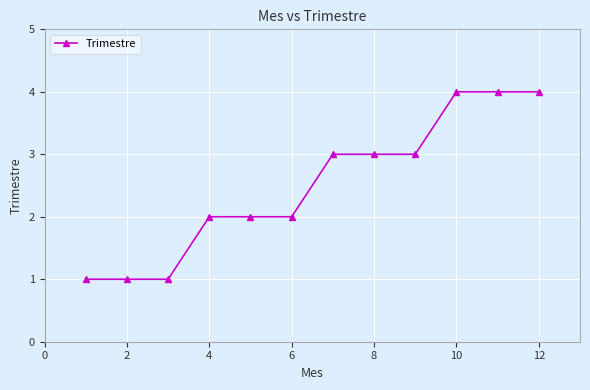

What is the difference between the second highest and minimum values?

3